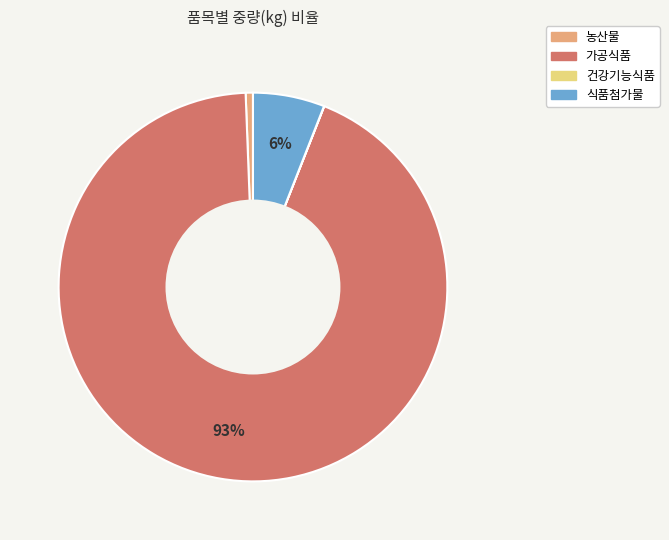

Is it true that 농산물 is 1% of the pie?

True